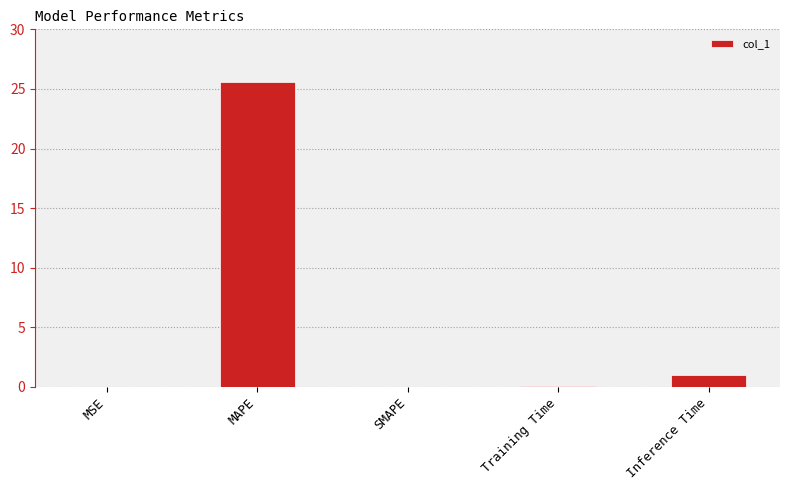

Which category has the highest value across all series?

MAPE